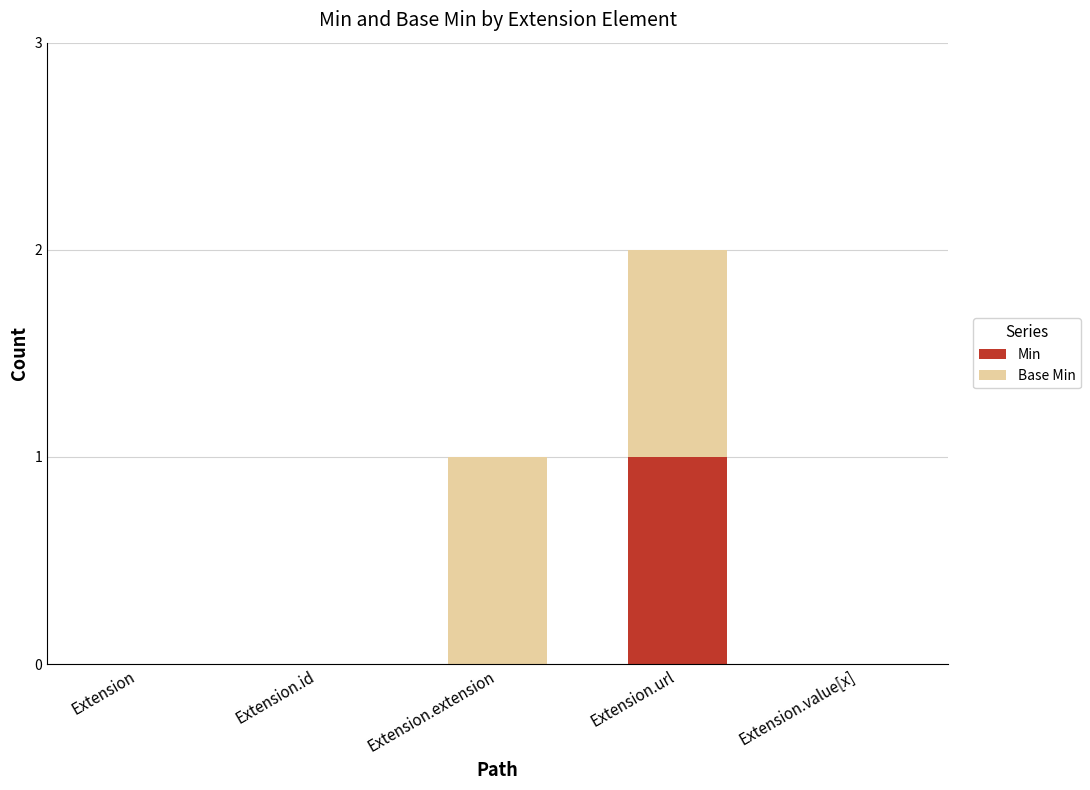

How many data points does each series have?

5